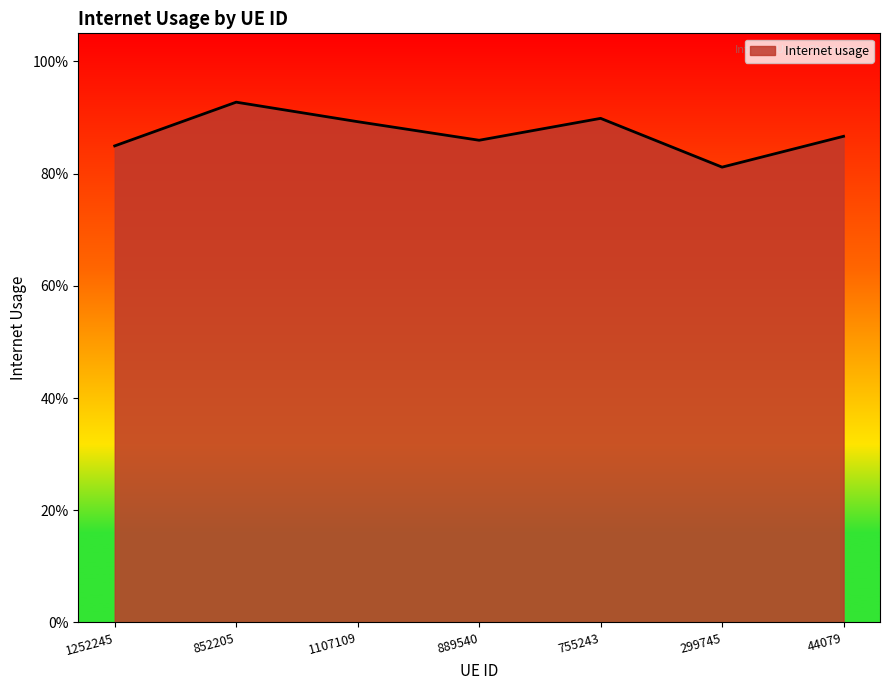

What is the minimum value shown in the chart?

0.8